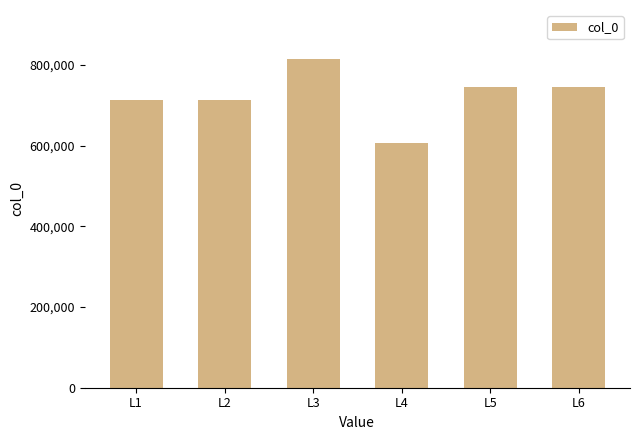

What is the approximate value at L2, to the nearest 50?

712150